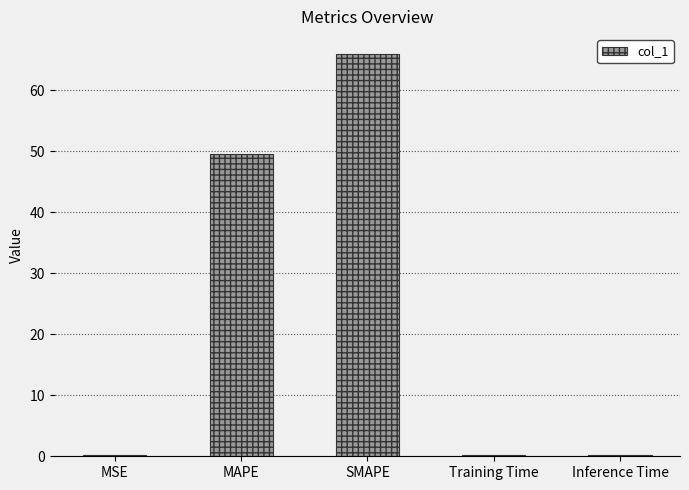

The value at MAPE is 49.6. True or false?

True